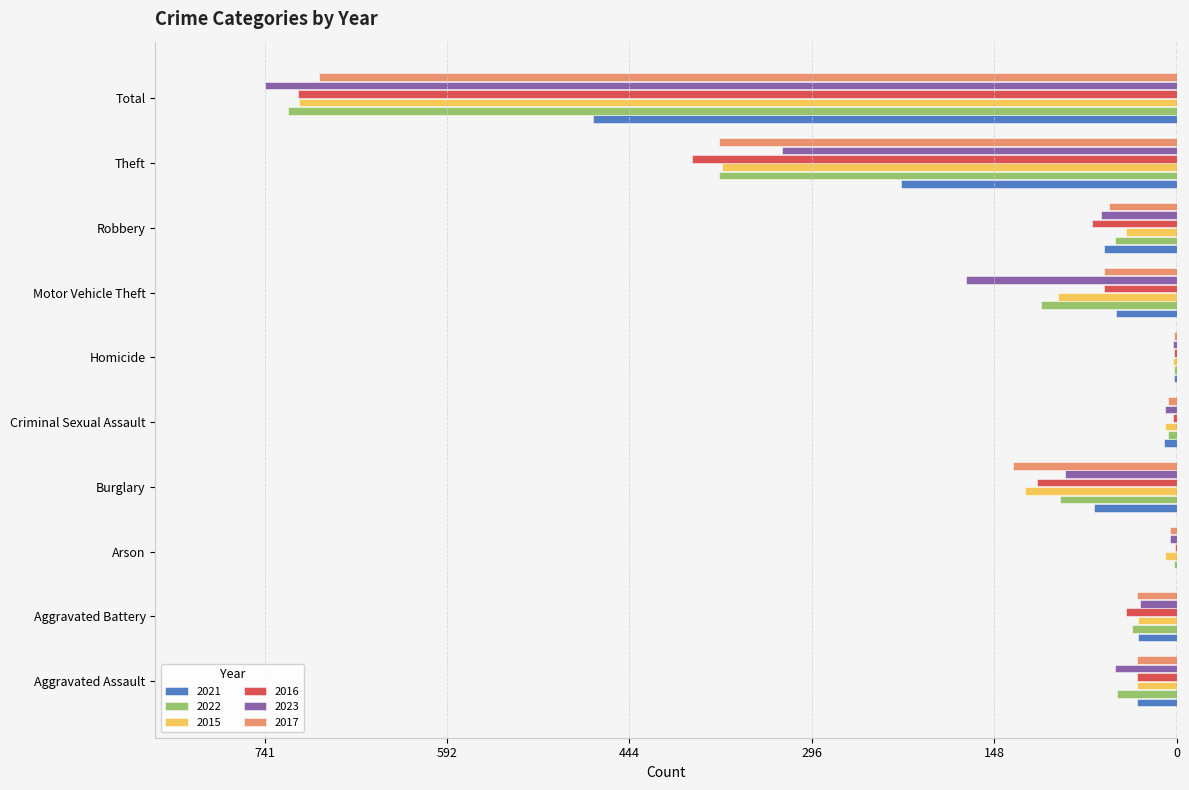

What position from the left is Total?

10